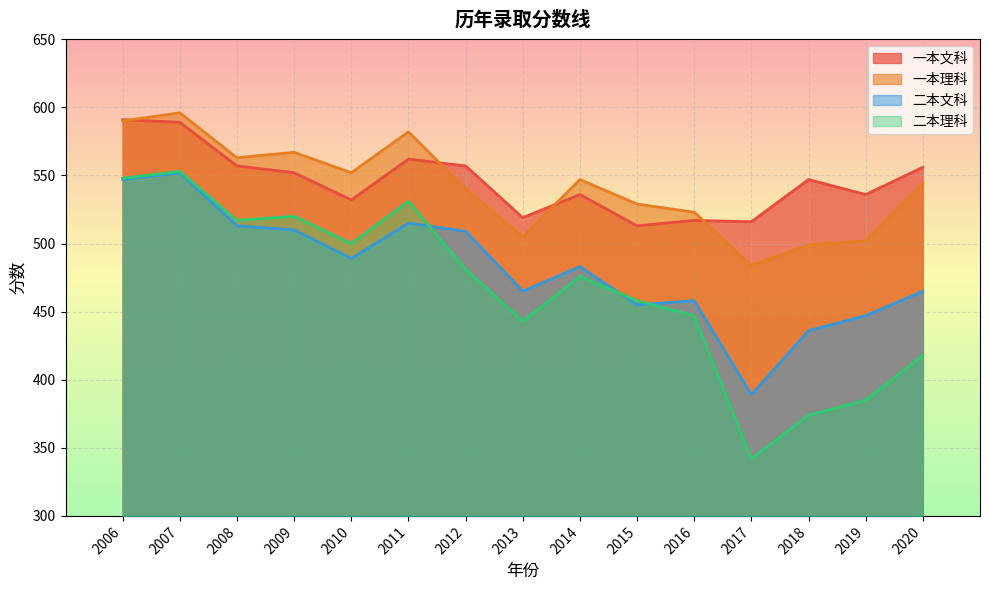

Reading right to left, what are all the values shown in this chart?

一本文科: 2006=591	2007=589	2008=557	2009=552	2010=532	2011=562	2016=517	2017=516	2018=547	2019=536	2012=557	2013=519	2014=536	2015=513	2020=556
一本理科: 2006=590	2007=596	2008=563	2009=567	2010=552	2011=582	2016=523	2017=484	2018=499	2019=502	2012=540	2013=505	2014=547	2015=529	2020=544
二本文科: 2006=547	2007=552	2008=513	2009=510	2010=489	2011=515	2016=458	2017=389	2018=436	2019=447	2012=509	2013=465	2014=483	2015=455	2020=465
二本理科: 2006=548	2007=553	2008=517	2009=520	2010=500	2011=531	2016=447	2017=342	2018=374	2019=385	2012=481	2013=443	2014=476	2015=458	2020=418